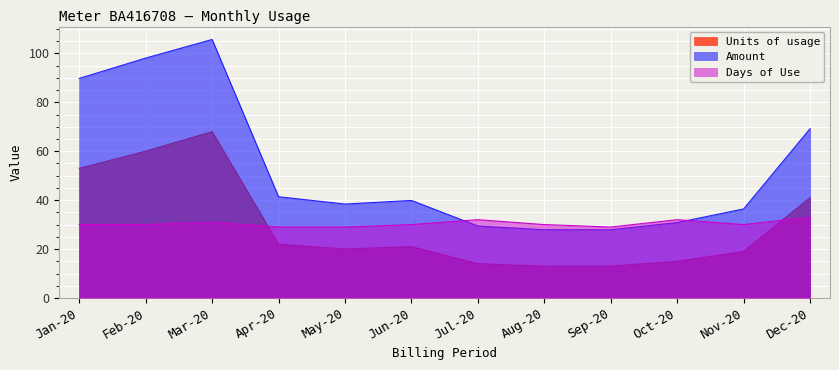

At which label does Days of Use reach its minimum?

Apr-20